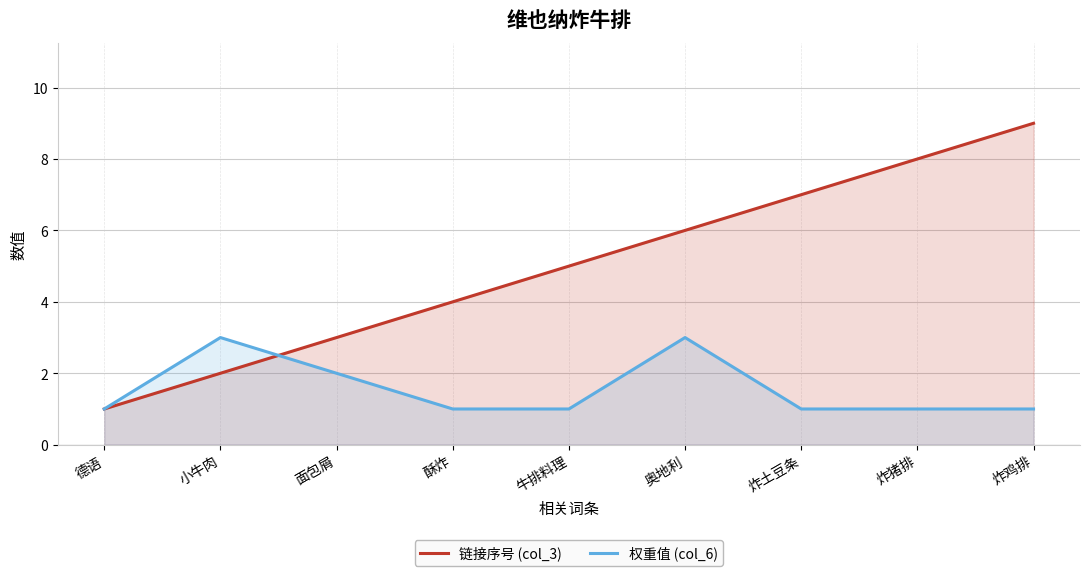

What position from the left is 奥地利?

6